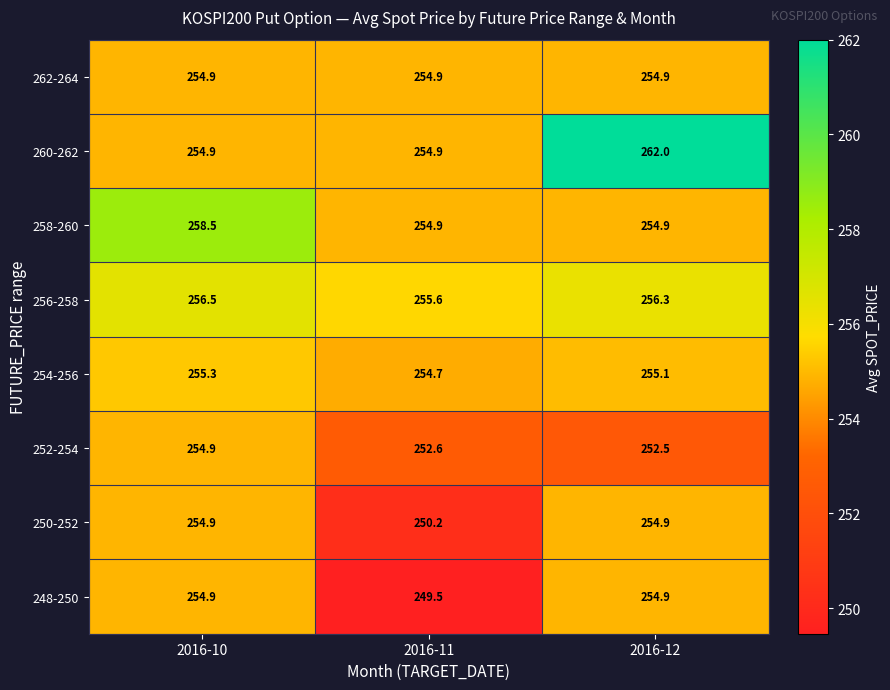

What is the difference between the highest and lowest values at 2016-12?

9.5